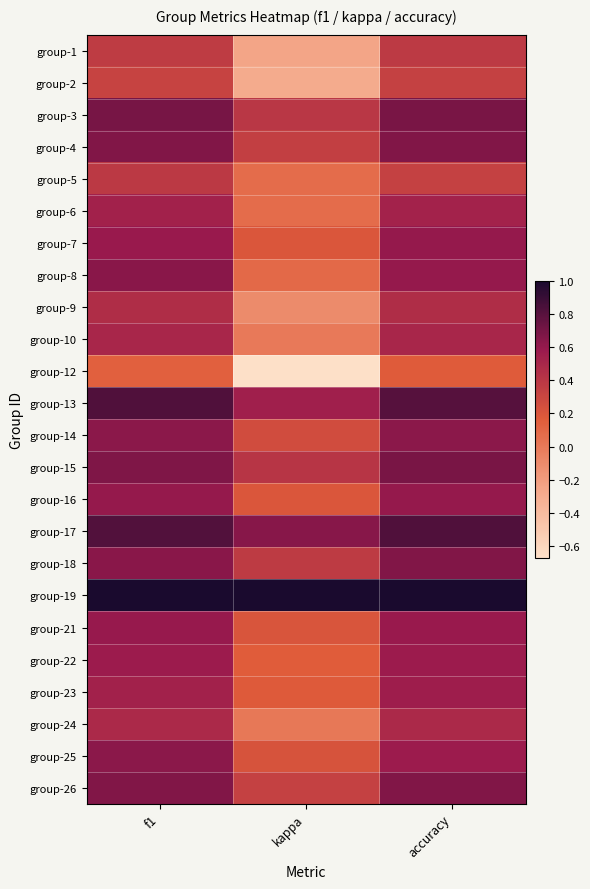

At how many categories does at least one series exceed 0?

3